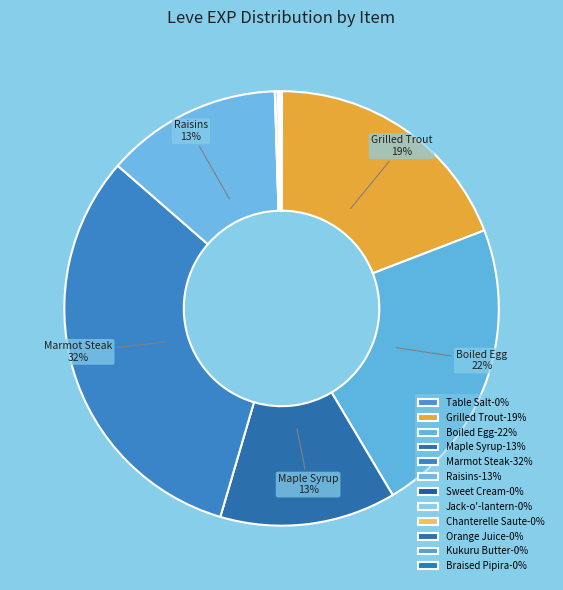

What percentage do Jack-o'-lantern and Chanterelle Saute together represent?

0.2%